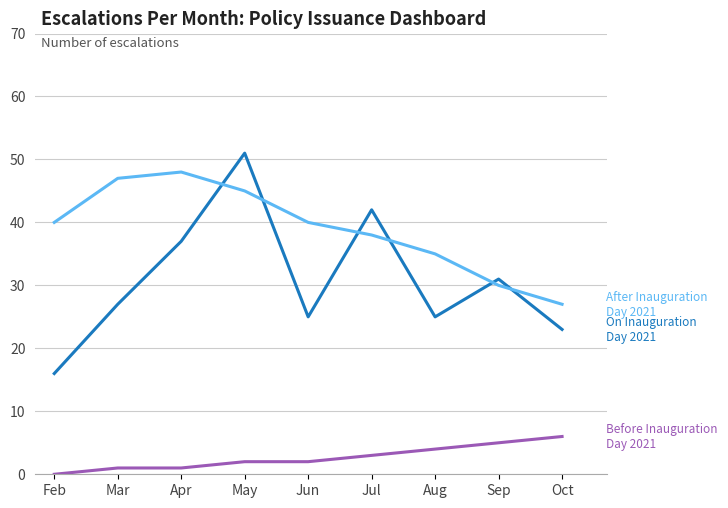

What is the total value across all series at Sep?

66